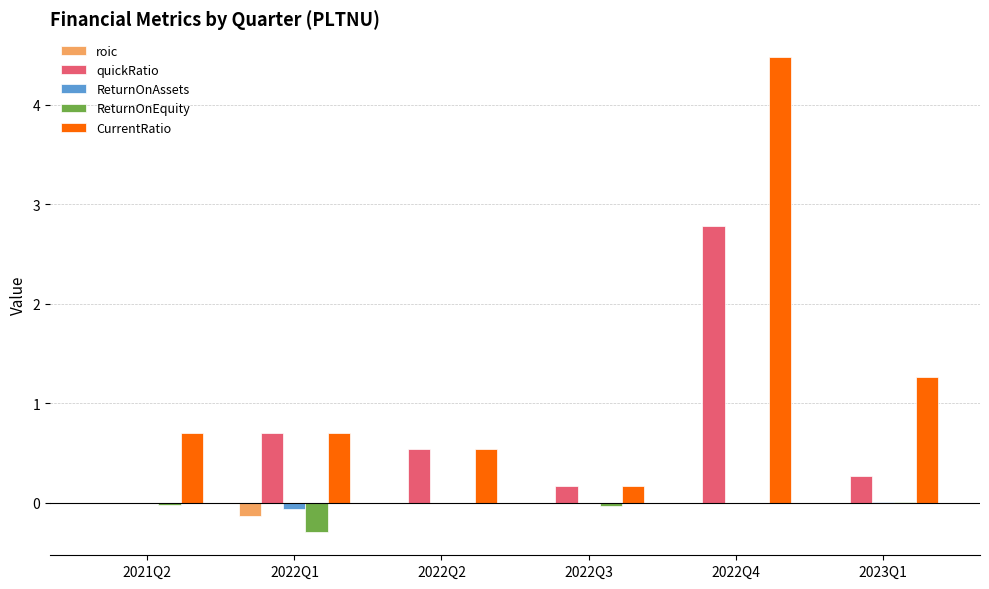

The value of ReturnOnAssets at 2022Q3 is -0.0. True or false?

True